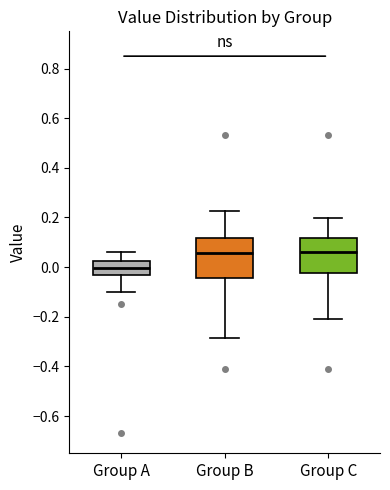

Where does the median line of the box for Group A sit on the y-axis? The values are not printed on the chart, so give them approximately, as read against the axis.

0.00